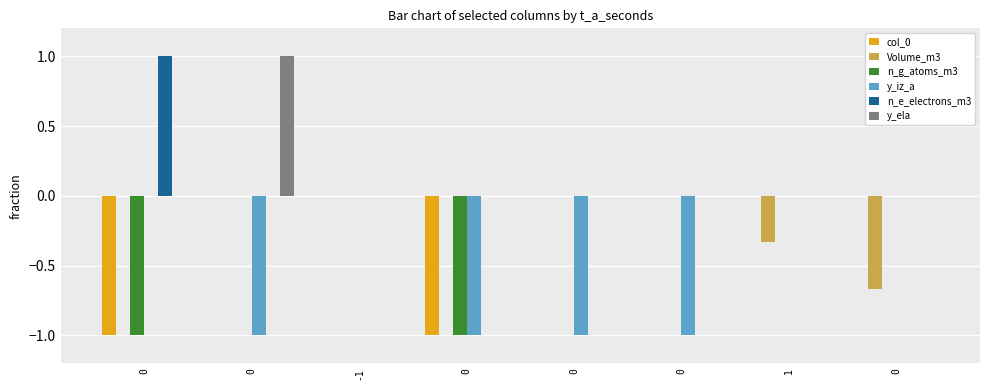

List the series in order of their peak value, highest first.

n_e_electrons_m3, y_ela, col_0, Volume_m3, n_g_atoms_m3, y_iz_a